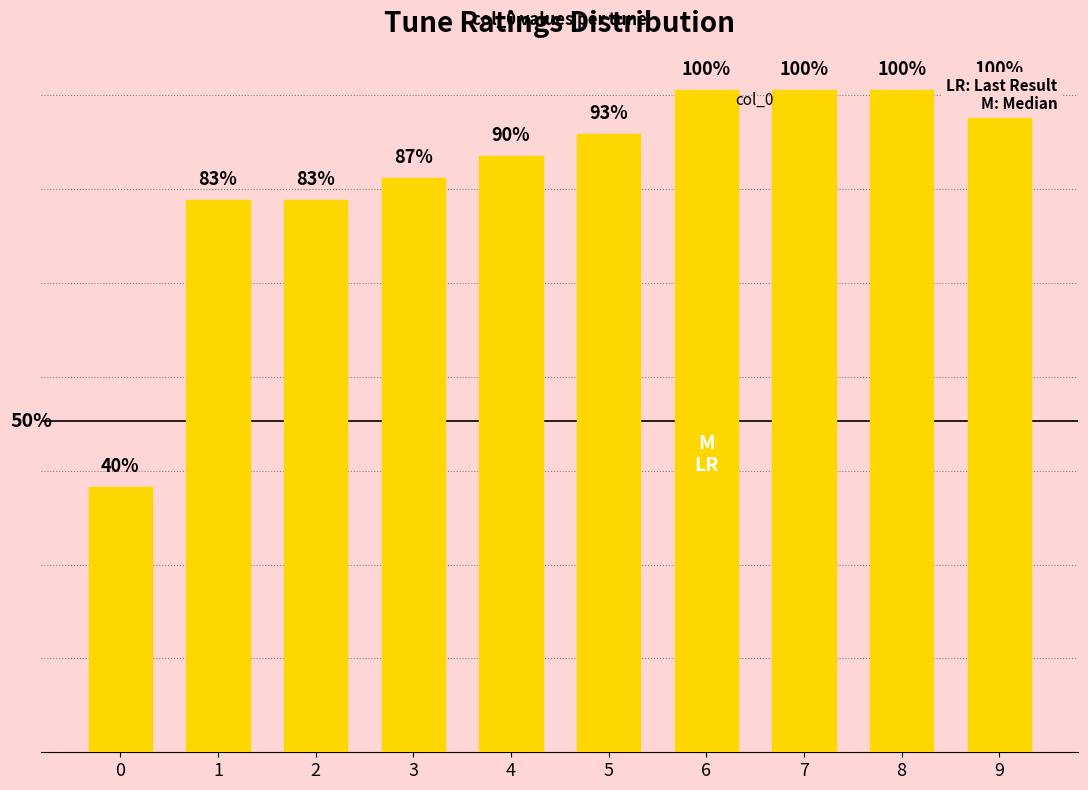

What is the value of the 7th bar from the left?

17.6